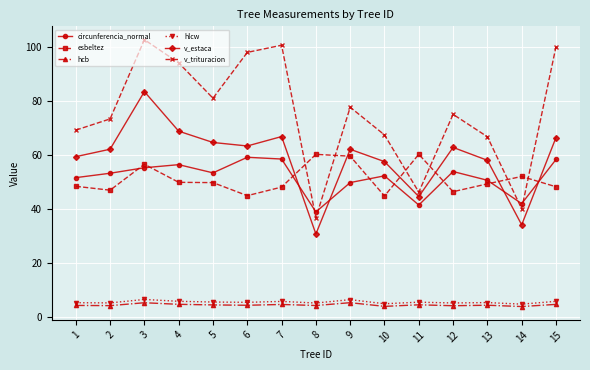

Count the number of categories in the chart.

15